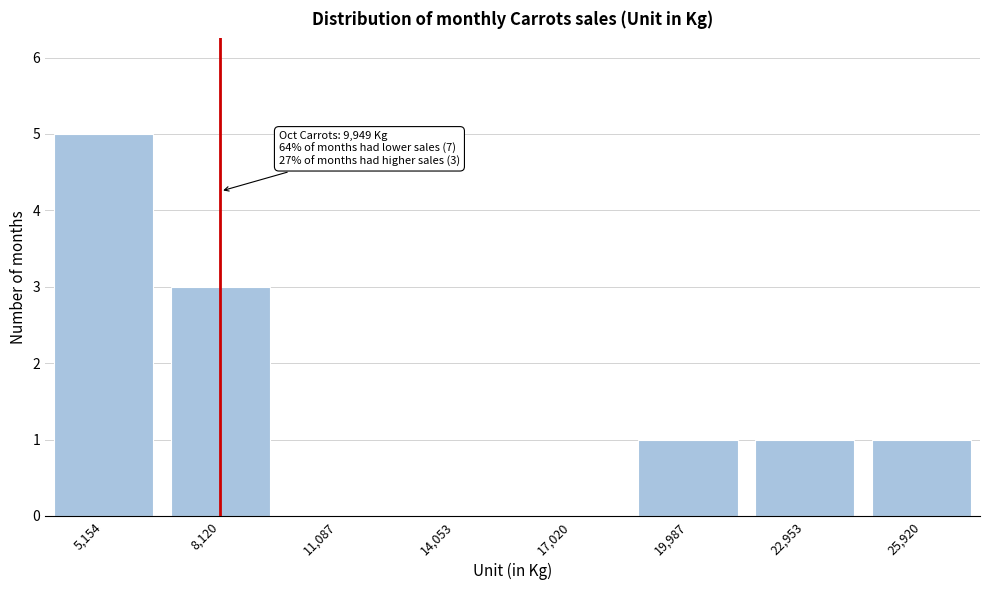

Reading left to right, what are all the values shown in this chart?

5,154=5	8,120=3	11,087=0	14,053=0	17,020=0	19,987=1	22,953=1	25,920=1